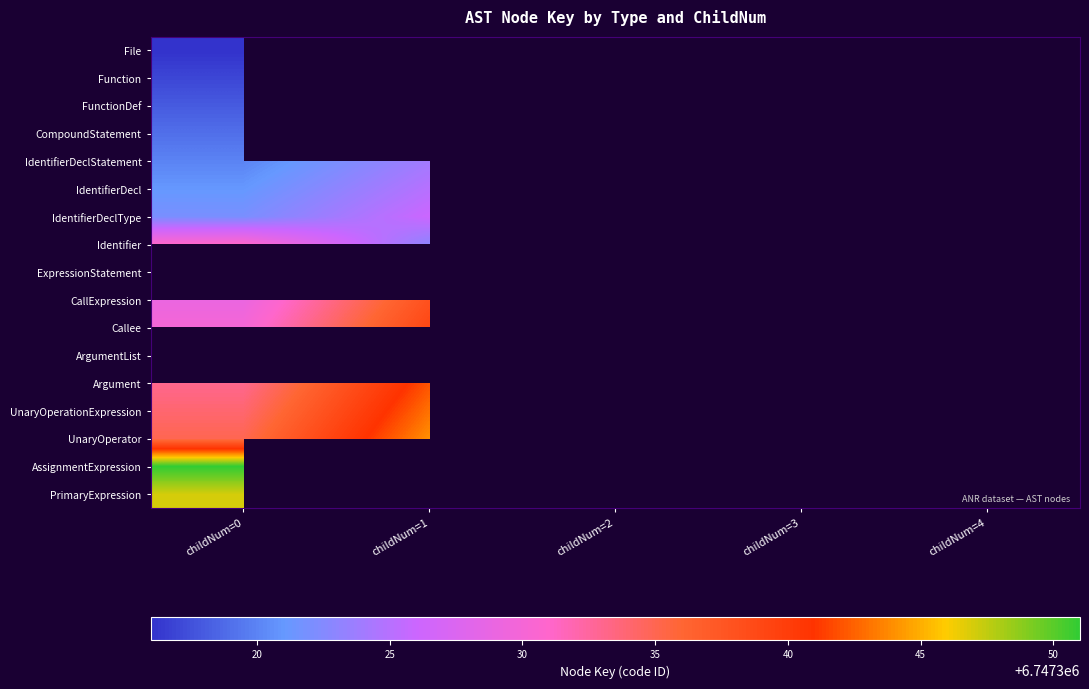

The value of UnaryOperator at childNum=1 is 9724066.2. True or false?

False